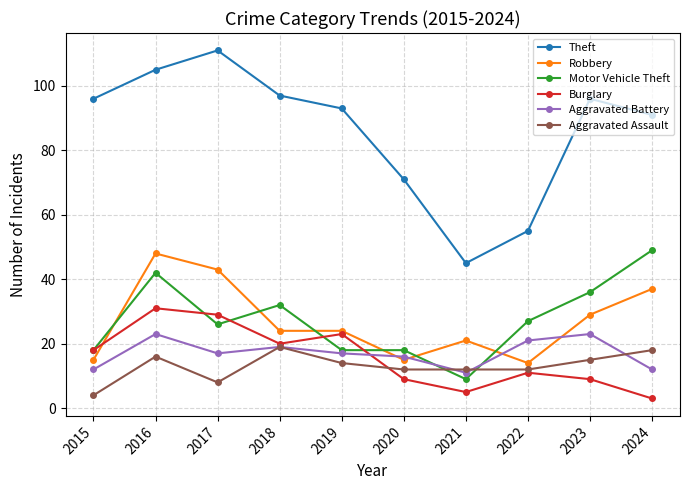

How many times do Burglary and Aggravated Battery cross each other?

1